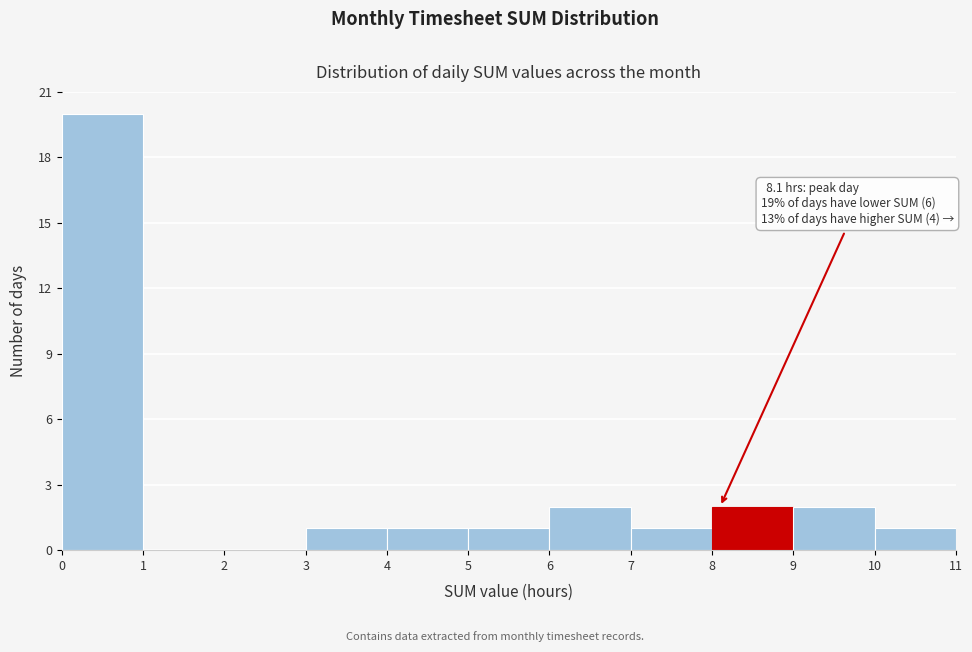

Over which range of the x-axis is the bar tallest?

0 to 1